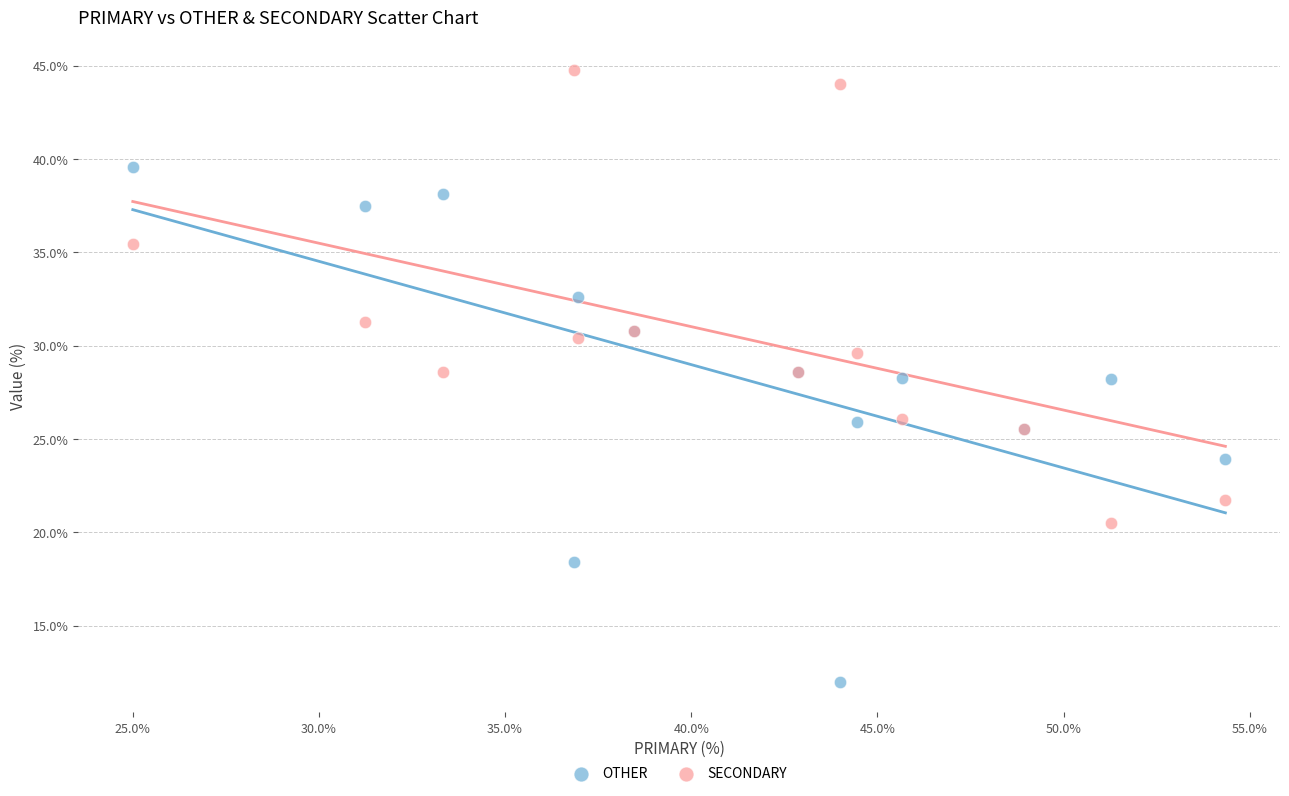

What is the X range (max minus min) for the scatter plot?

29.3